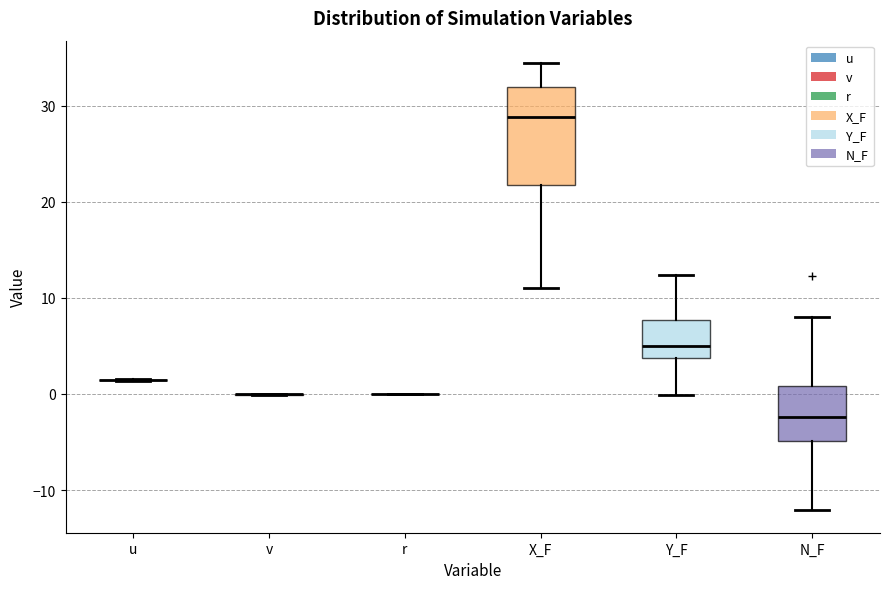

Reading left to right, read every box against the y-axis: the position of its median line, the range the box covers, and the ends of its whiskers. The values are not printed on the chart, so give them approximately, as read against the axis.

u: box collapsed to a line at 1, whiskers 1 to 2
v: box collapsed to a line at 0, whiskers 0 to 0
r: box collapsed to a line at 0, whiskers 0 to 0
X_F: median 29, box 22 to 32, whiskers 11 to 34
Y_F: median 5, box 4 to 8, whiskers 0 to 12
N_F: median -2, box -5 to 1, whiskers -12 to 8